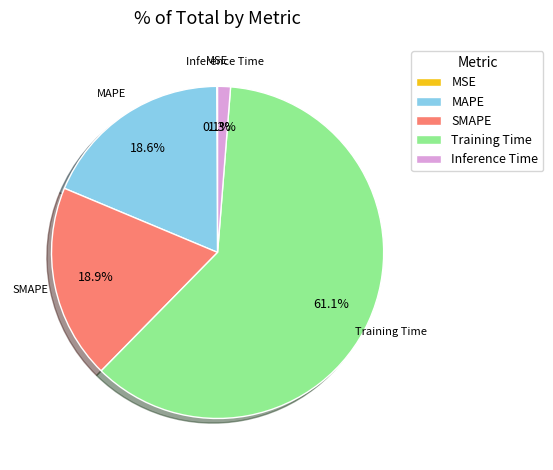

What is the largest slice in the pie chart?

Training Time